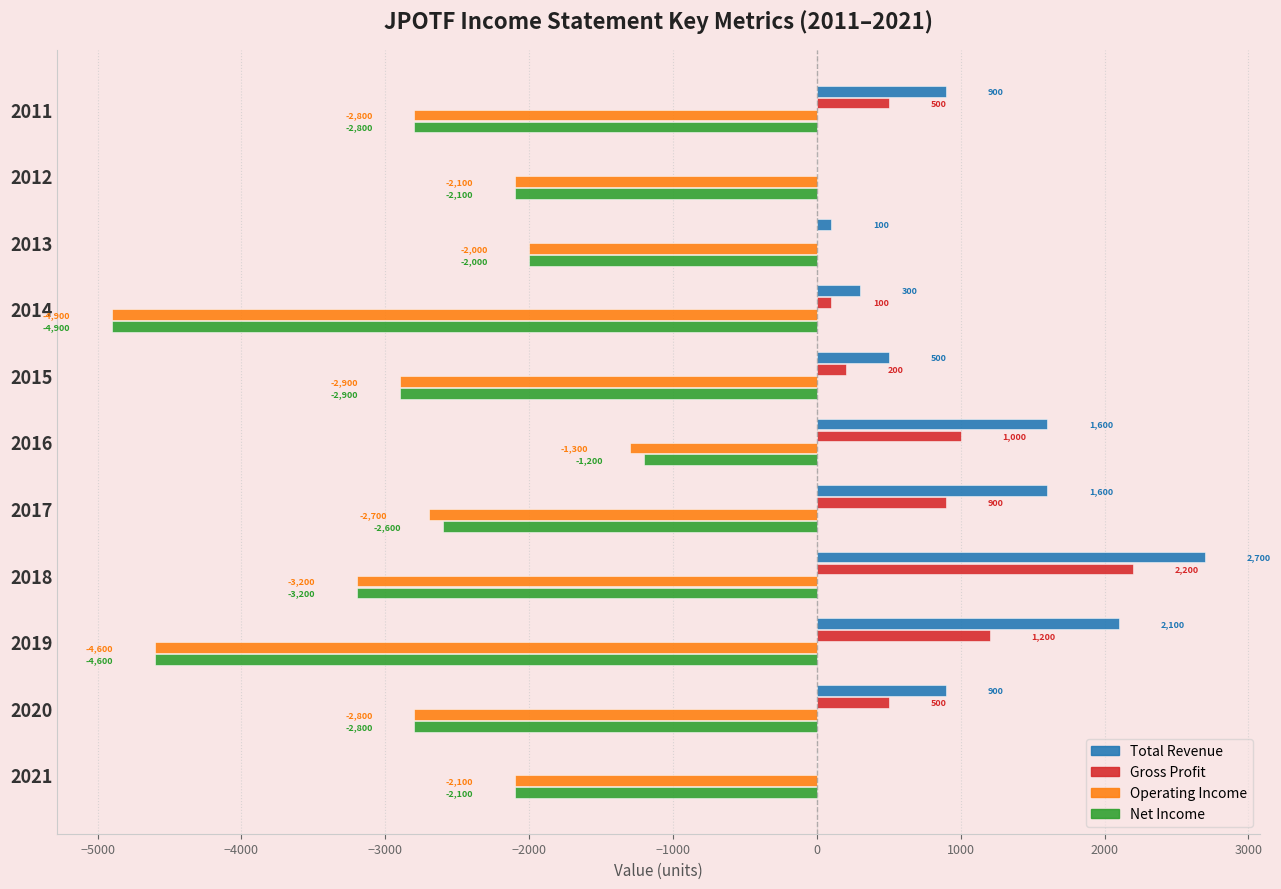

What is the total value across all series at 2019?

-5900